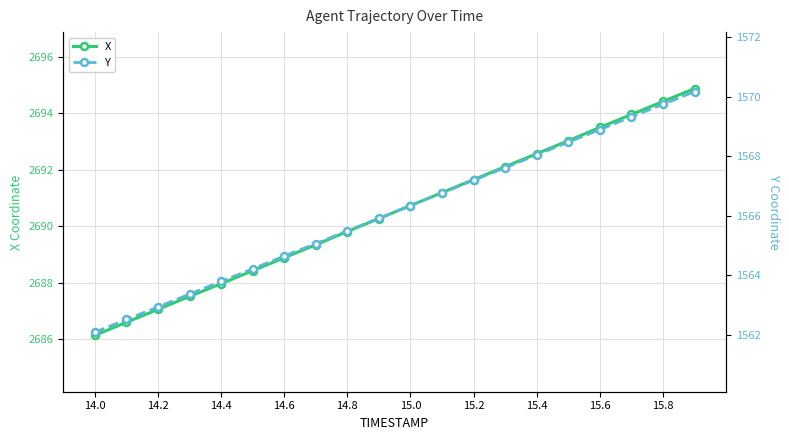

Which category has the lowest value in the X series?

14.0